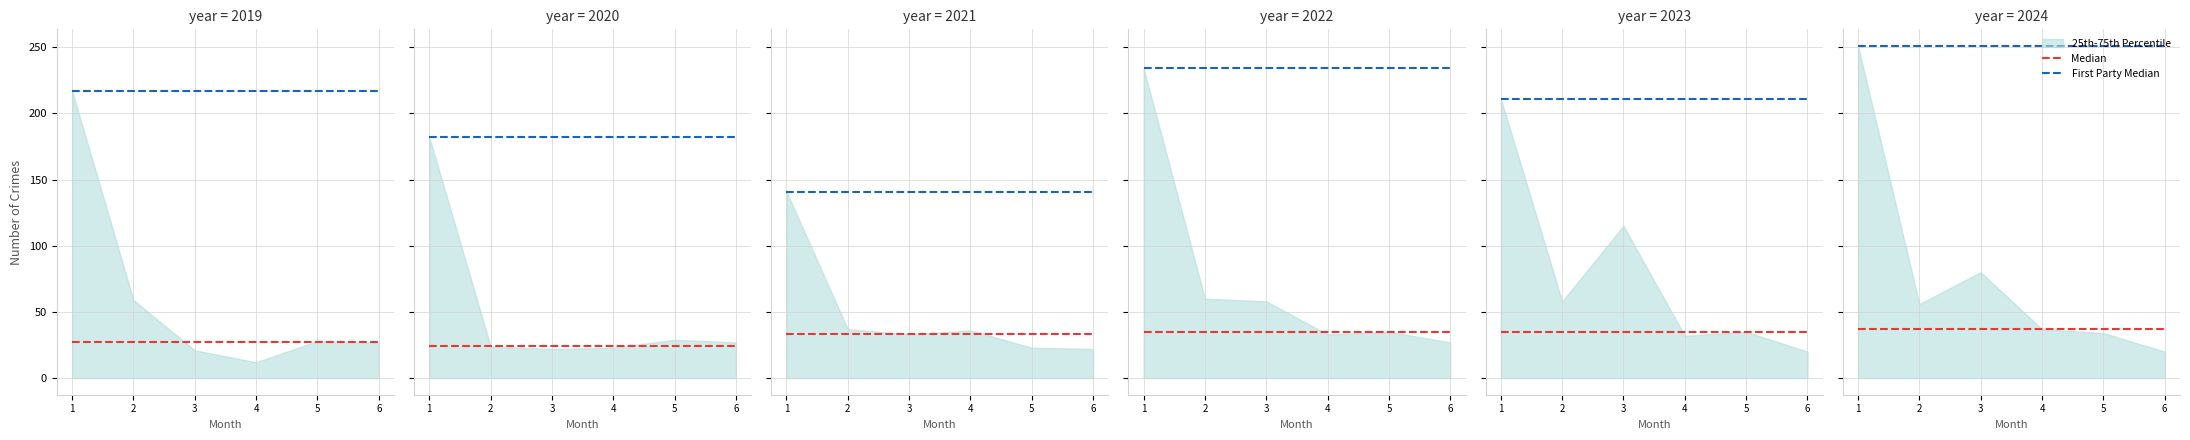

True or false: First Party Median and Median intersect in this chart.

False